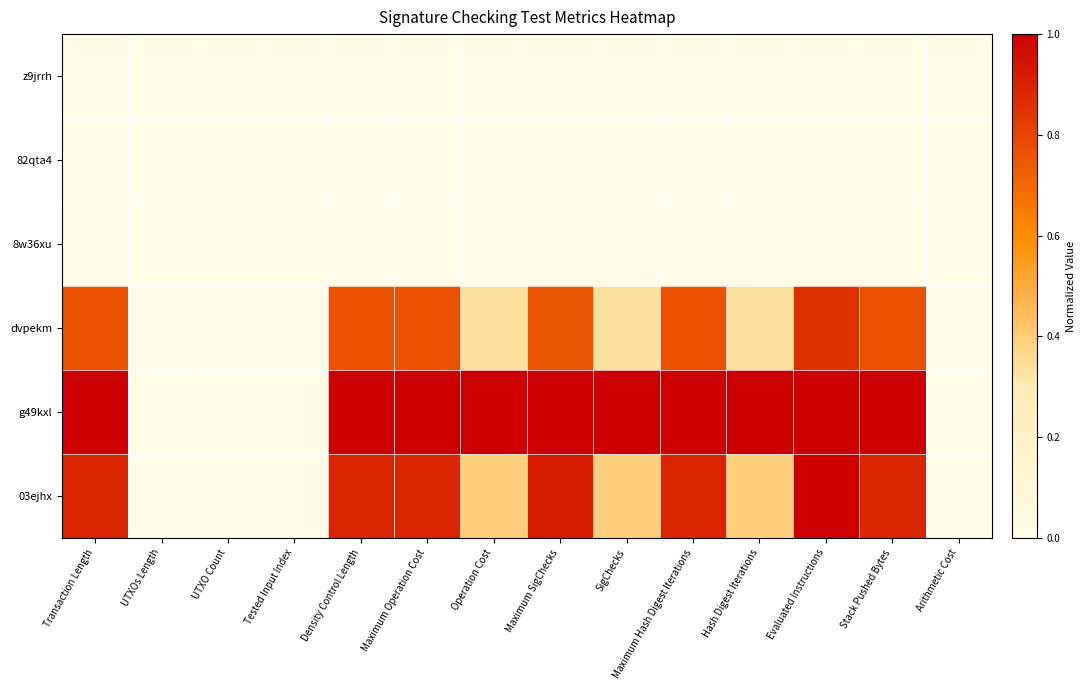

Rank the series at Transaction Length from lowest to highest value.

z9jrrh, 82qta4, 8w36xu, dvpekm, 03ejhx, g49kxl